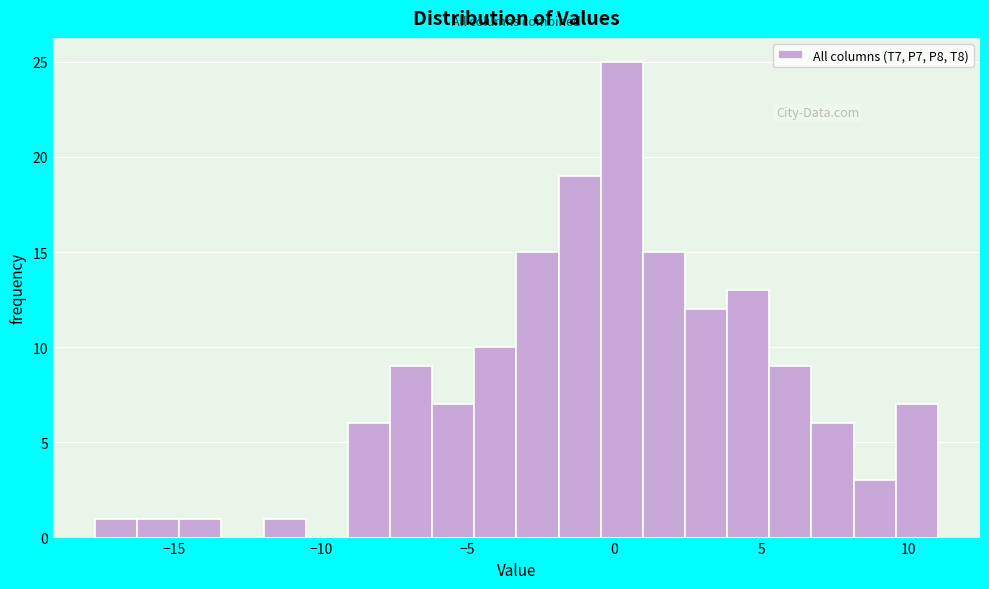

Around what value on the x-axis is the tallest bar? Give the approximate position of its centre, as read against the axis.

0.0